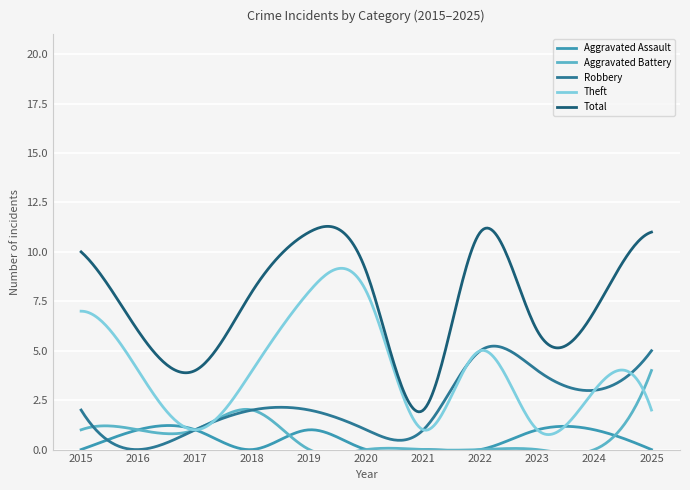

True or false: Total has a value of 11 at 2025.

True